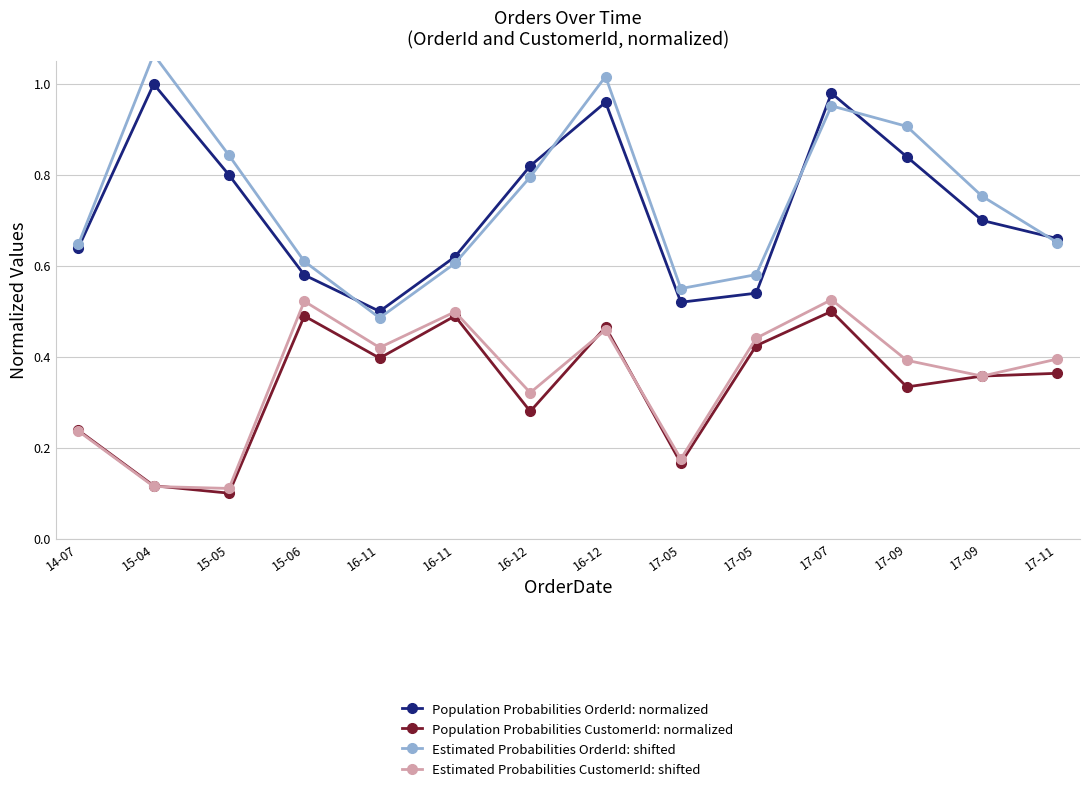

The Population Probabilities CustomerId: normalized series shows 0.3 at 16-12. True or false?

True